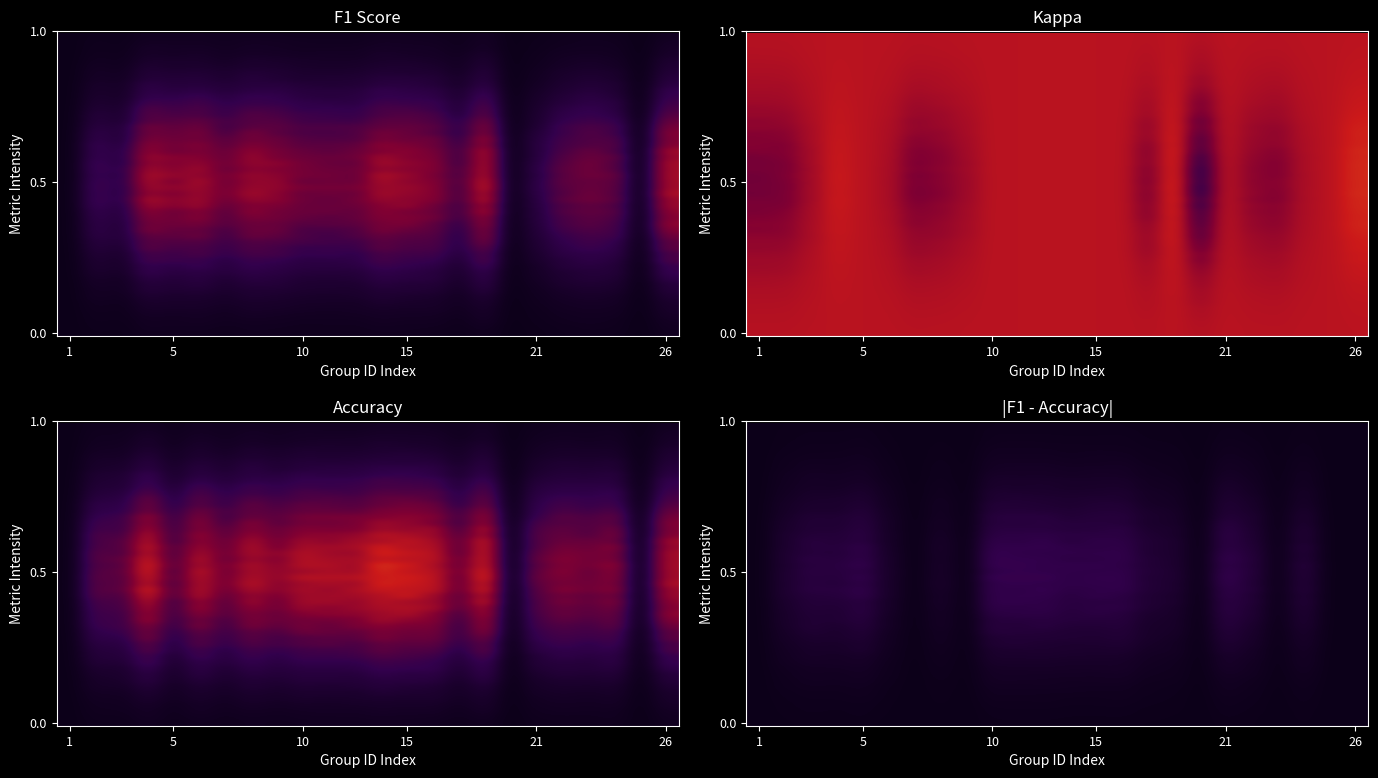

Reading right to left, what are all the values shown in this chart?

f1: 0.1	0.0	0.1	0.1	0.0	0.0	0.0	0.1	0.0	0.1	0.1	0.1	0.1	0.1	0.1	0.1	0.1	0.1	0.1	0.1	0.1	0.0	0.0	0.0
kappa: 0.0	0.0	-0.0	-0.0	-0.0	0.0	-0.1	0.0	-0.0	0.0	0.0	0.0	0.0	0.0	0.0	-0.0	-0.0	-0.0	-0.0	0.0	0.0	-0.0	-0.0	-0.0
accuracy: 0.4	0.0	0.3	0.2	0.3	0.2	0.0	0.4	0.2	0.4	0.5	0.5	0.4	0.4	0.4	0.3	0.4	0.3	0.4	0.2	0.5	0.2	0.2	0.0